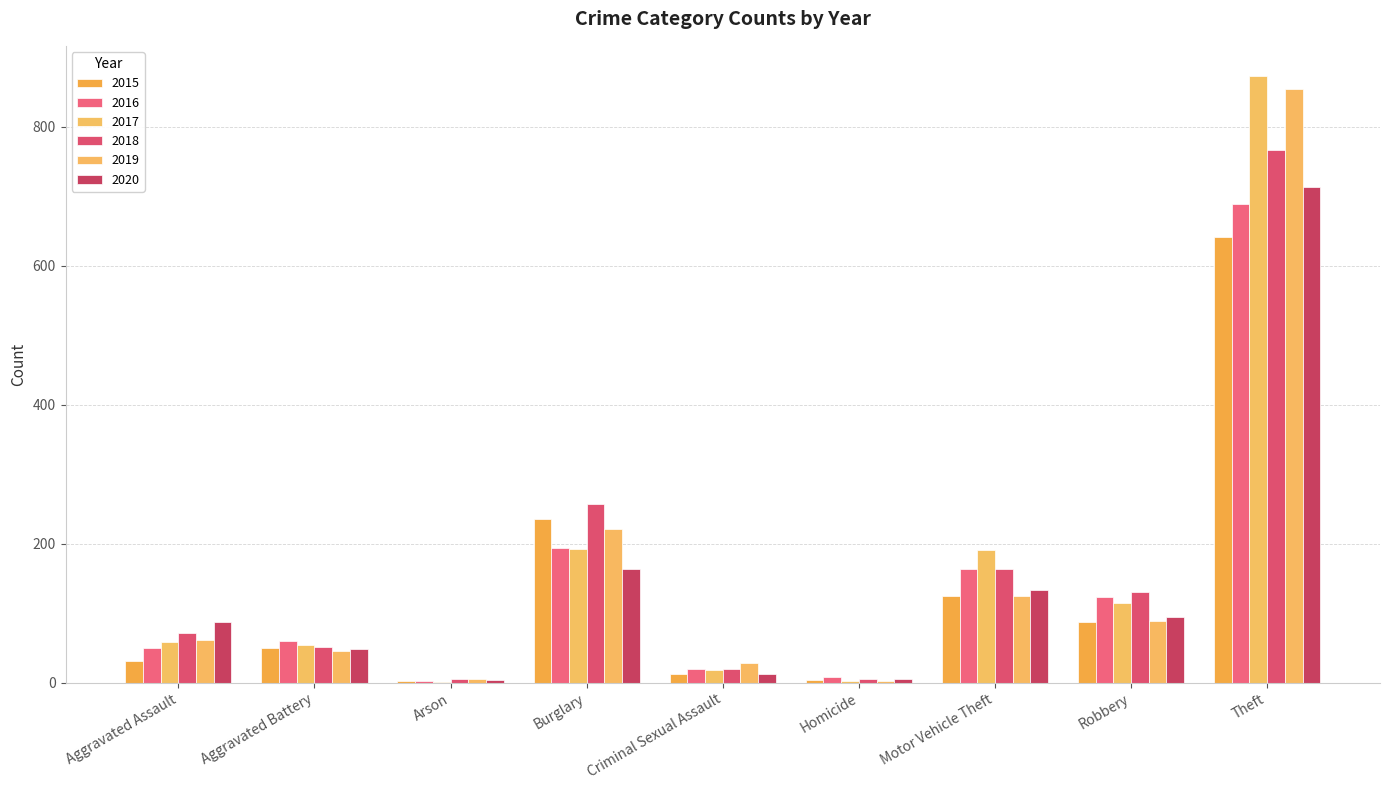

At which label does 2019 first exceed 61?

Burglary